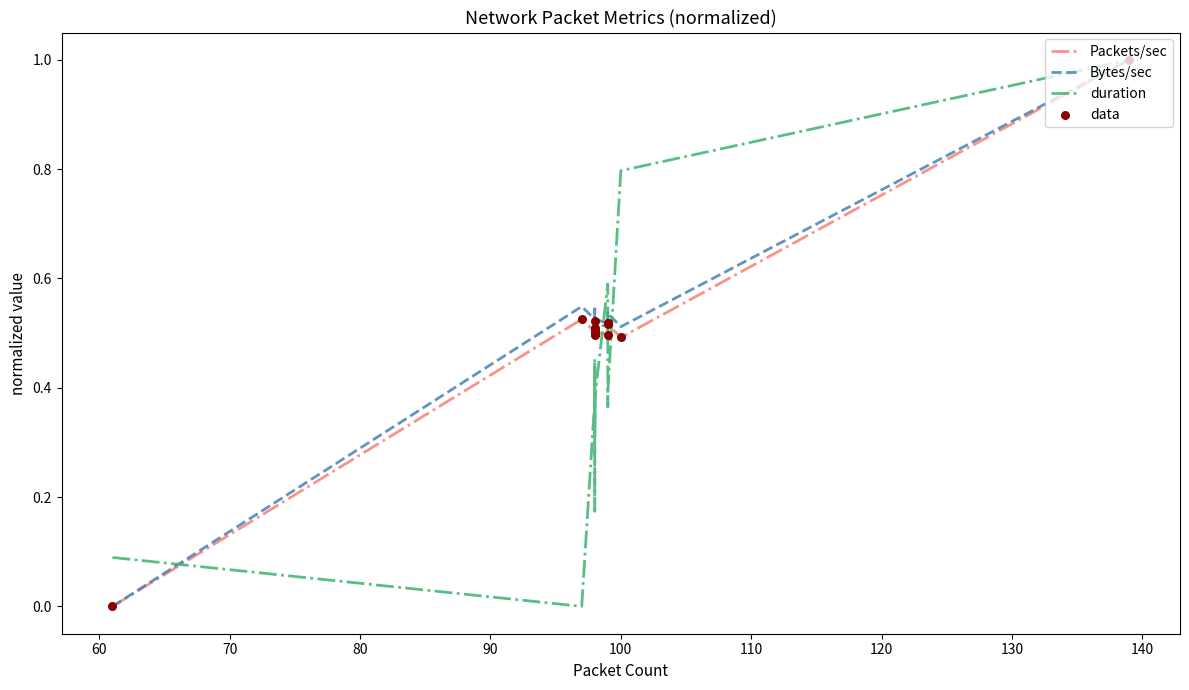

Is the value of data at 70 greater than the value of Bytes/sec at 12?

No